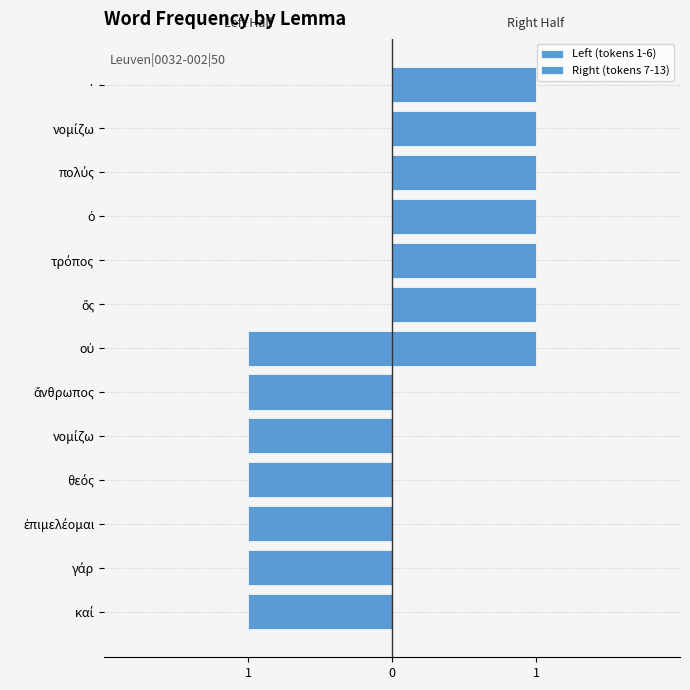

How many values in Right (tokens 7-13) are above zero?

7